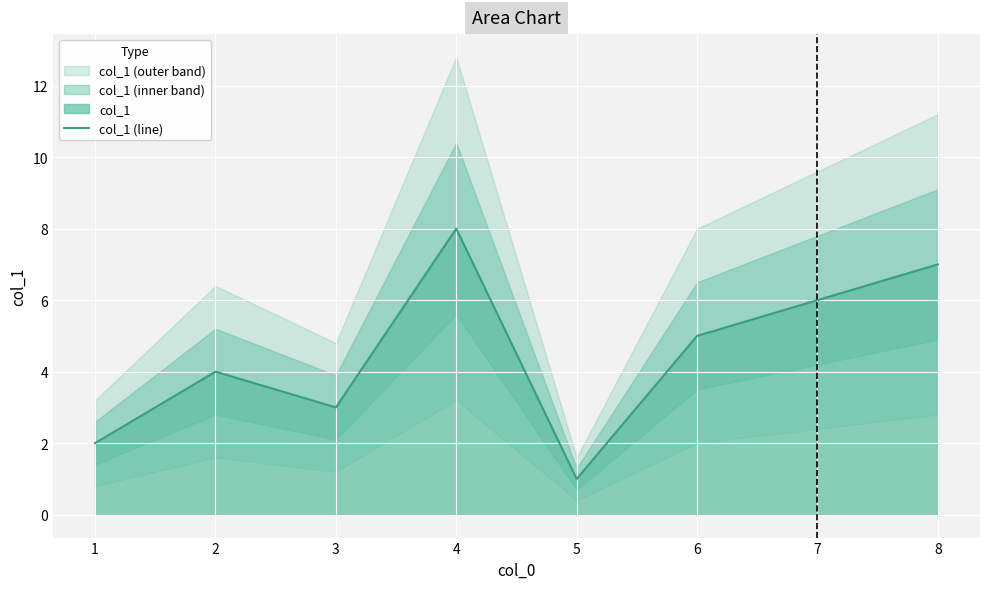

True or false: there are more than 1 points higher than both neighbors.

True